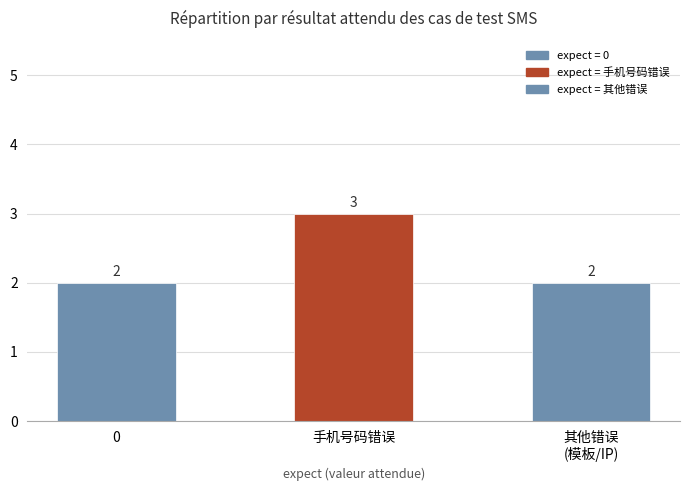

What is the sum of the values at 0 and 其他错误
(模板/IP)?

4